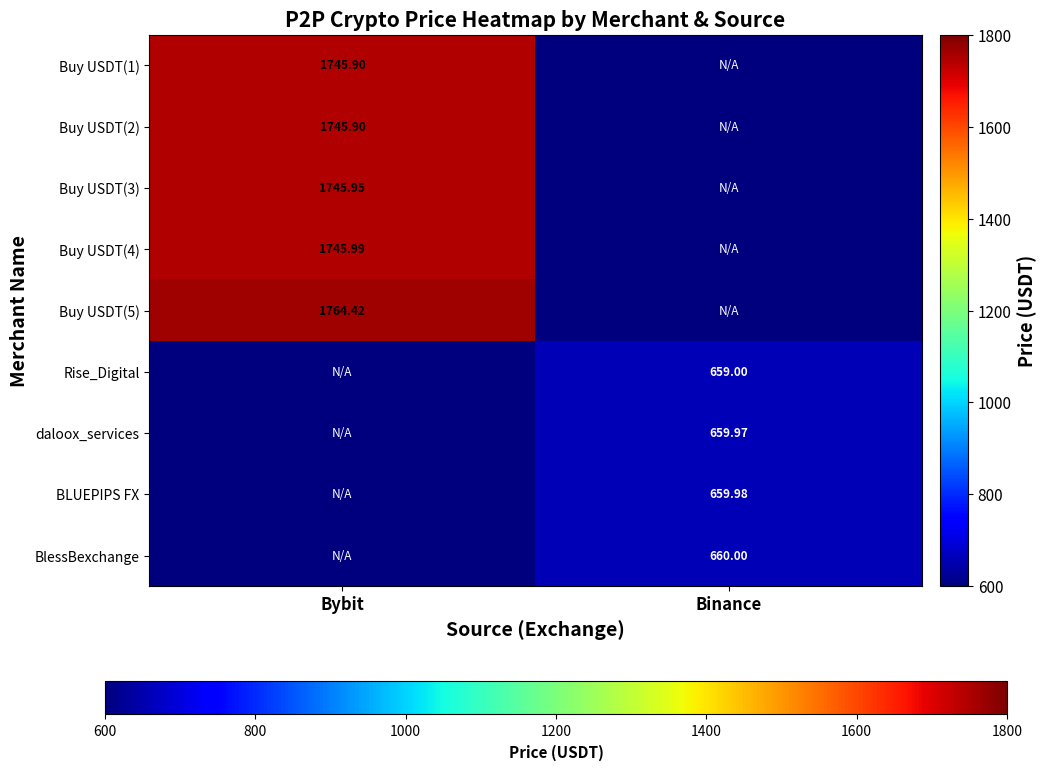

How many series are shown in this chart?

9